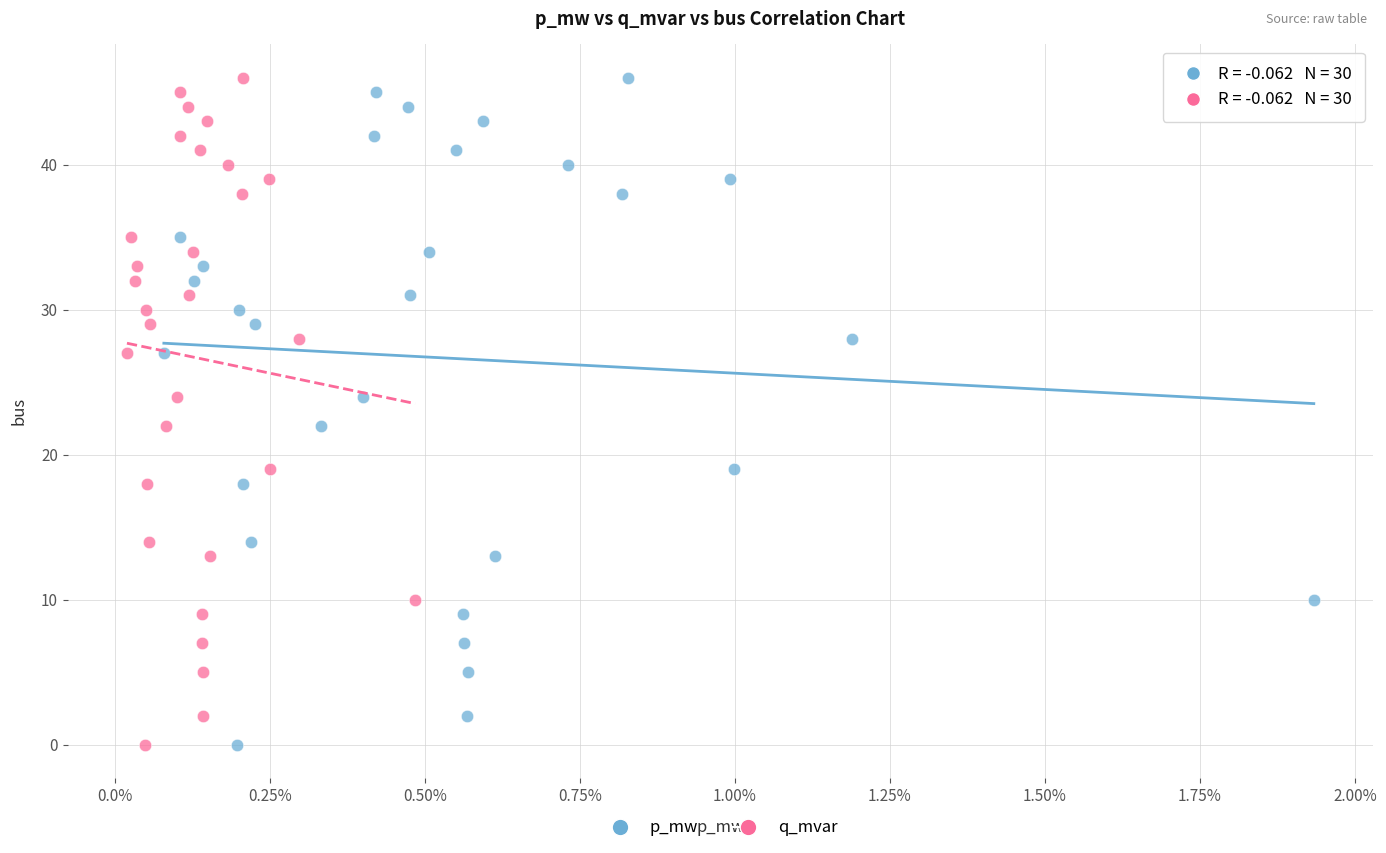

What are all the series names shown in the legend?

p_mw, q_mvar